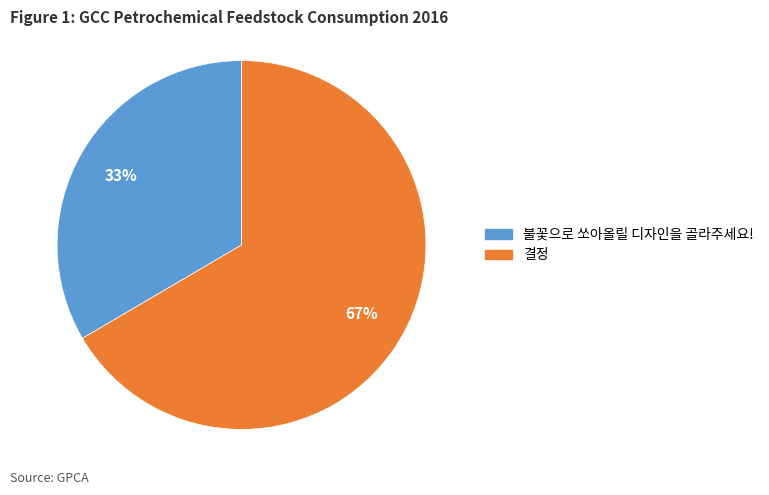

To the nearest percent, what percentage of the pie is 불꽃으로 쏘아올릴 디자인을 골라주세요!?

33%